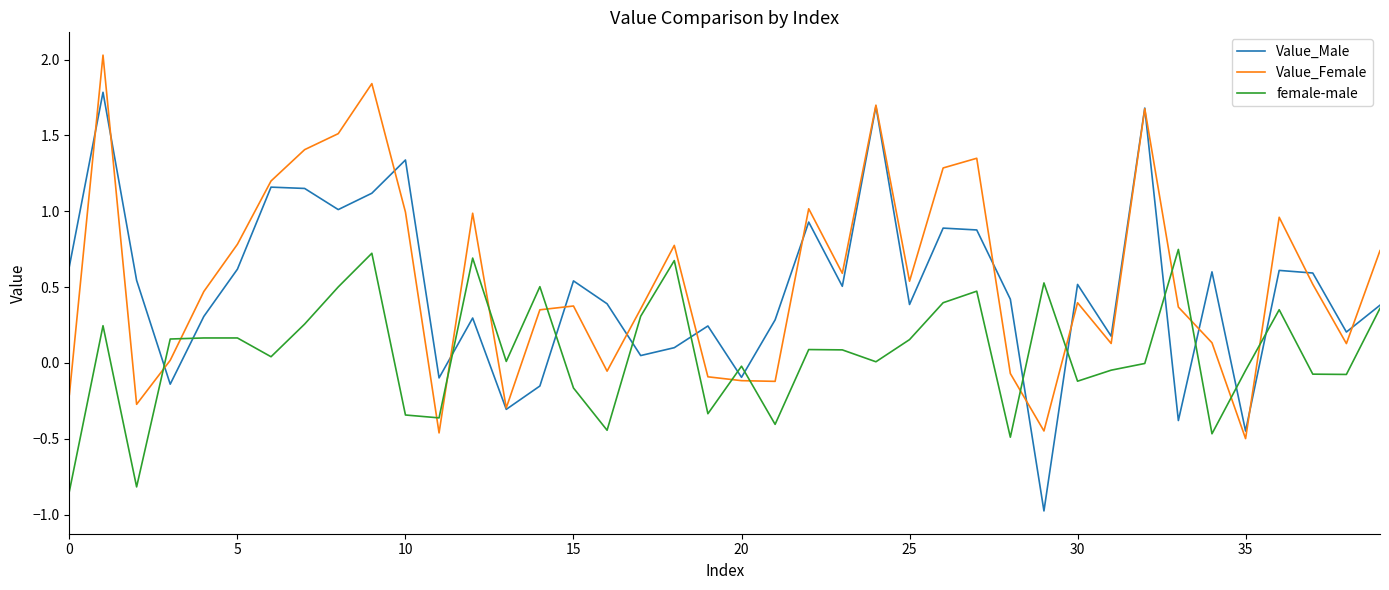

Which series has the widest spread of values?

Value_Male